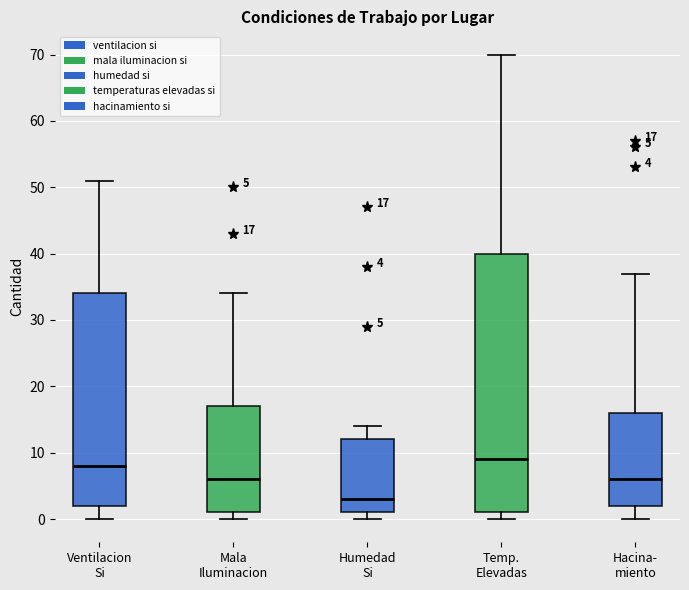

Which box's median line is the highest?

Temp. Elevadas